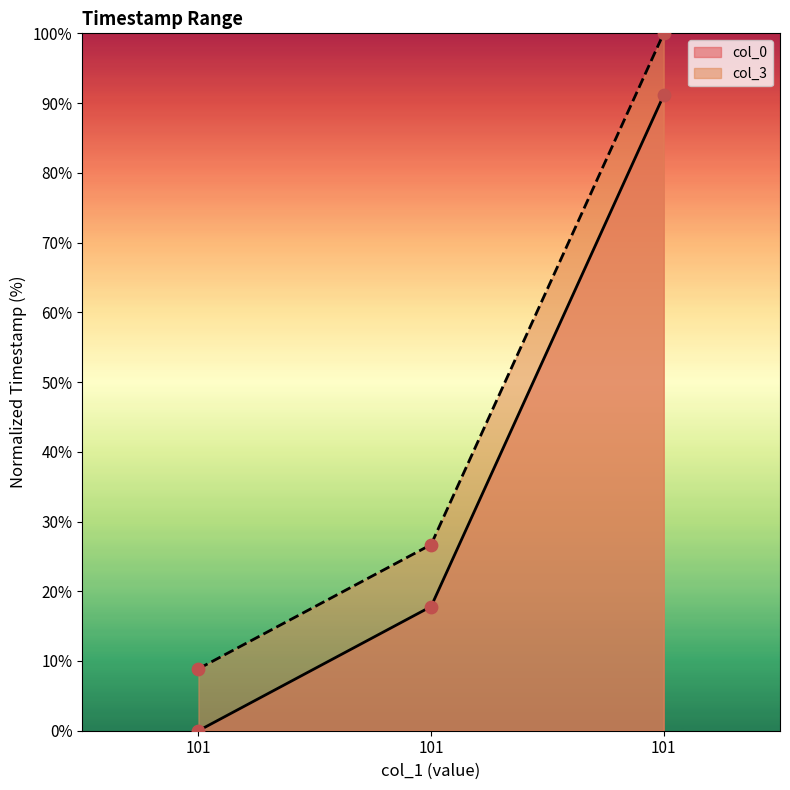

What are all the series names shown in the legend?

col_0, col_3